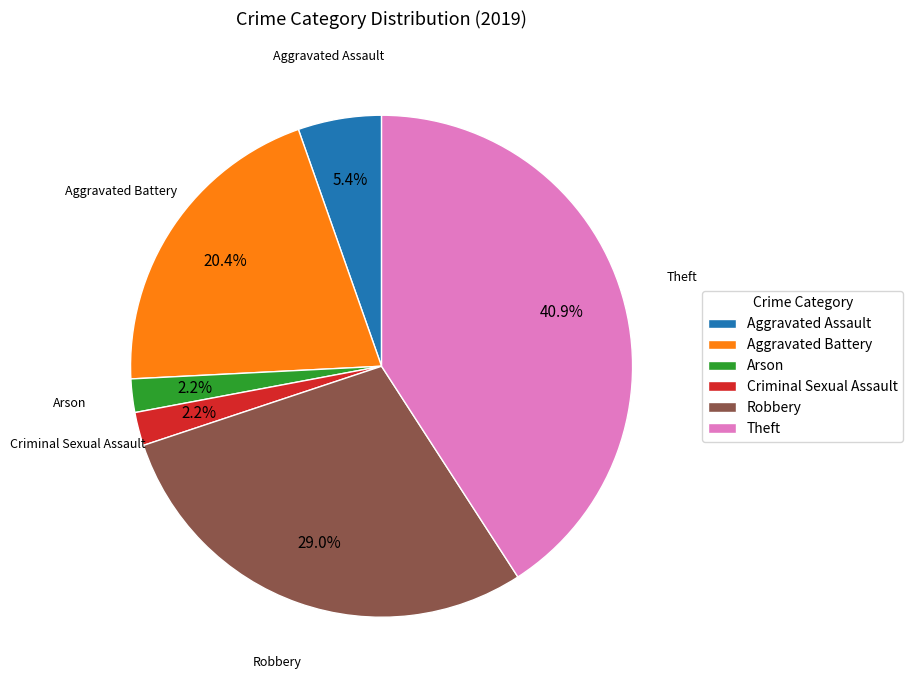

The Arson slice represents 2% of the pie. True or false?

True